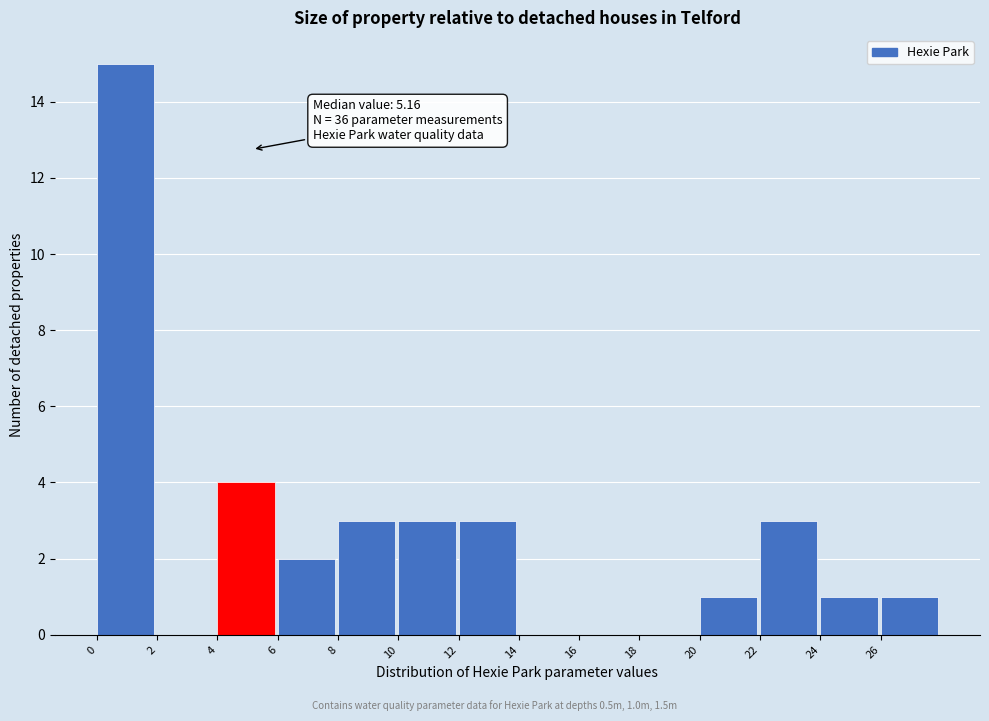

Over which range of the x-axis is the bar tallest?

0 to 2